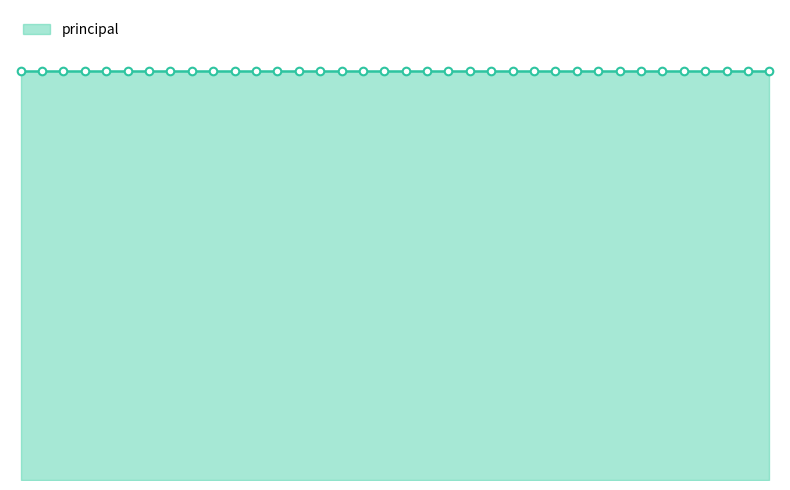

At how many categories does at least one series exceed 33393?

3